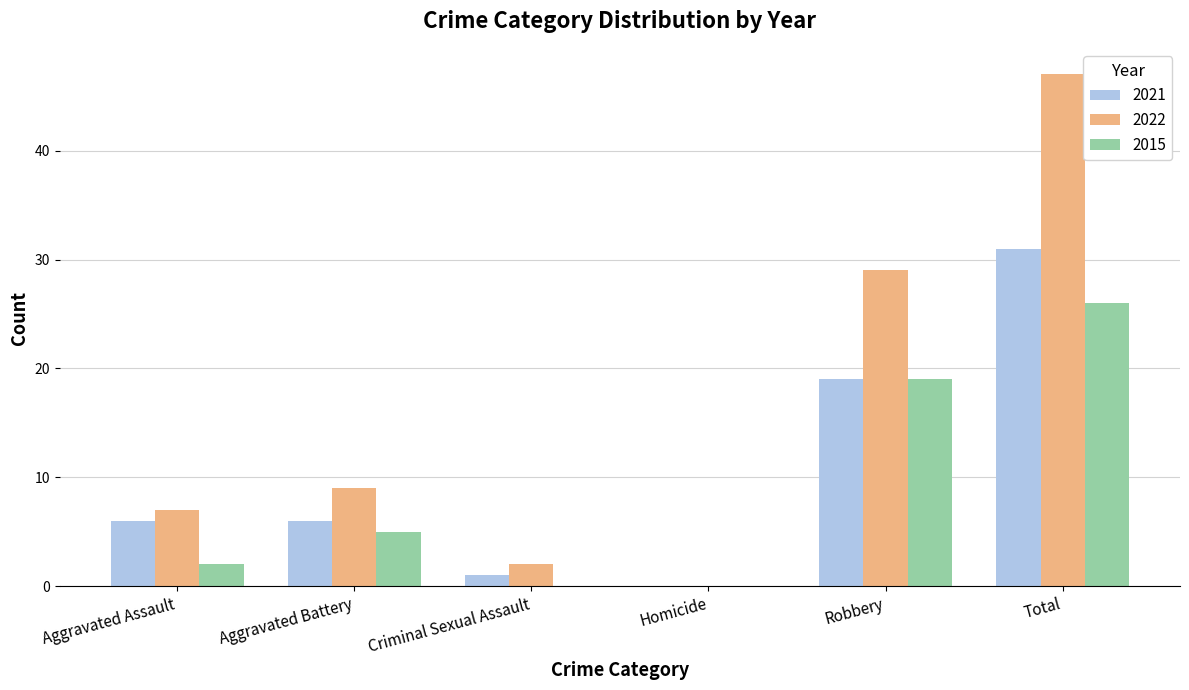

What is the sum of all 2022 values?

94